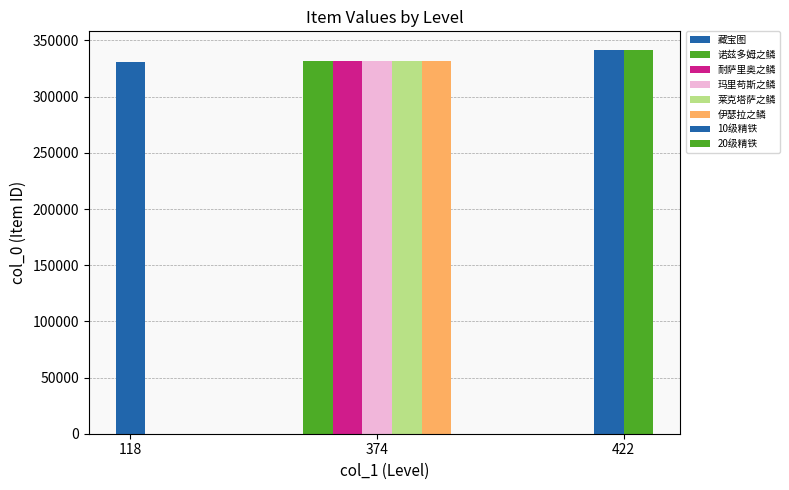

Are the bars horizontal?

No